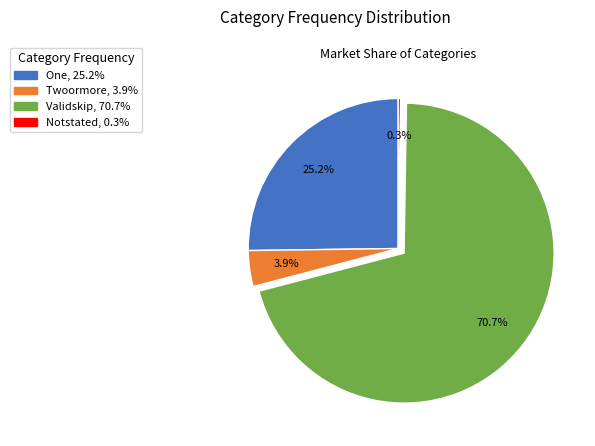

Is there any slice that represents more than half of the pie?

Yes